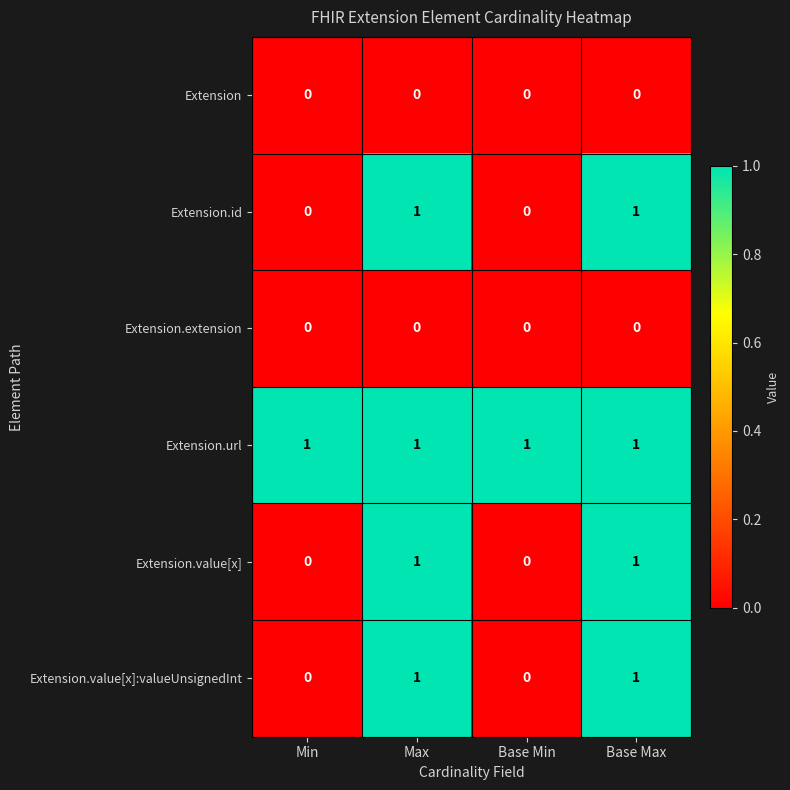

What is the total value across all series at Base Min?

1